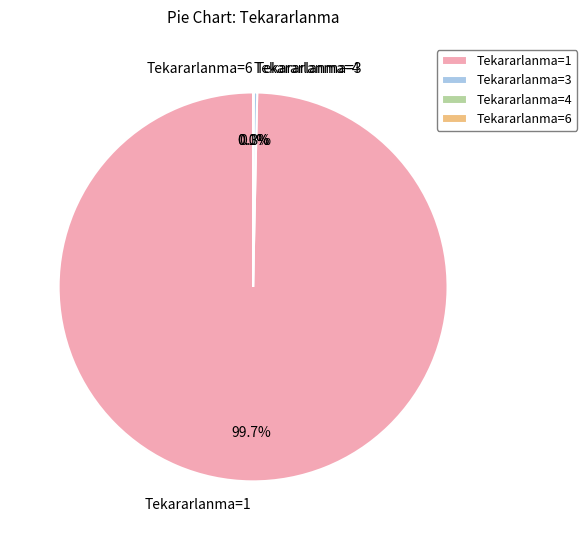

Which category has the biggest portion of the pie?

1